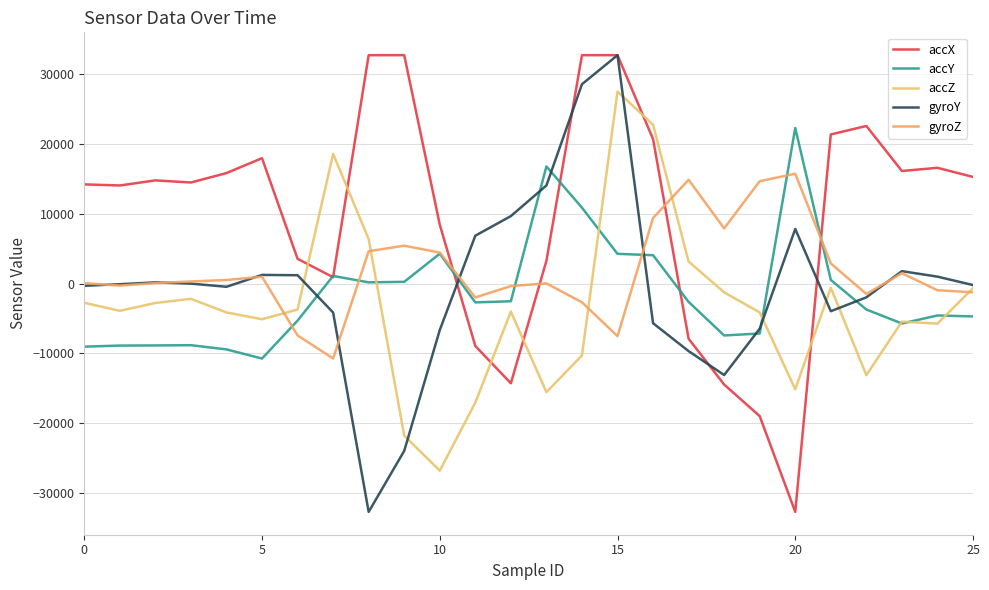

Does the chart have visible grid lines?

Yes